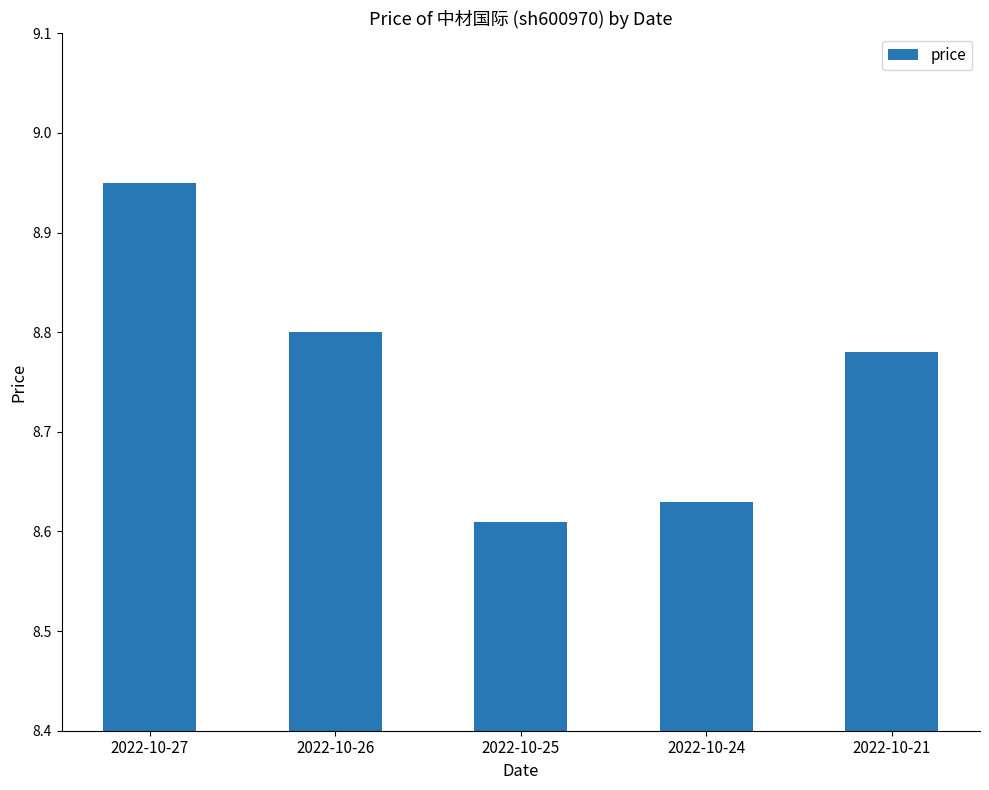

Count the values in the range 8 to 9.

5